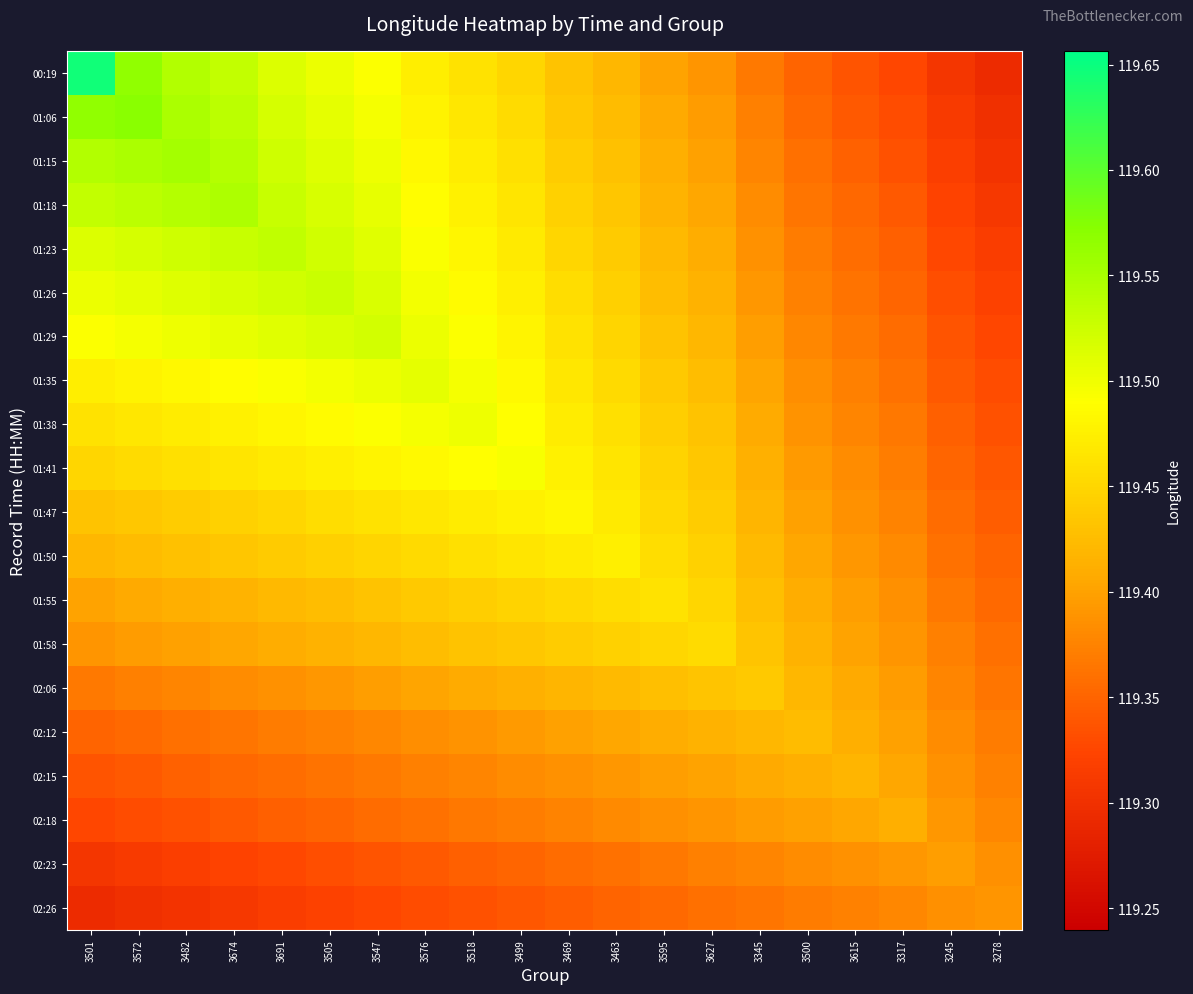

At which category is the sum across all series the highest?

3547